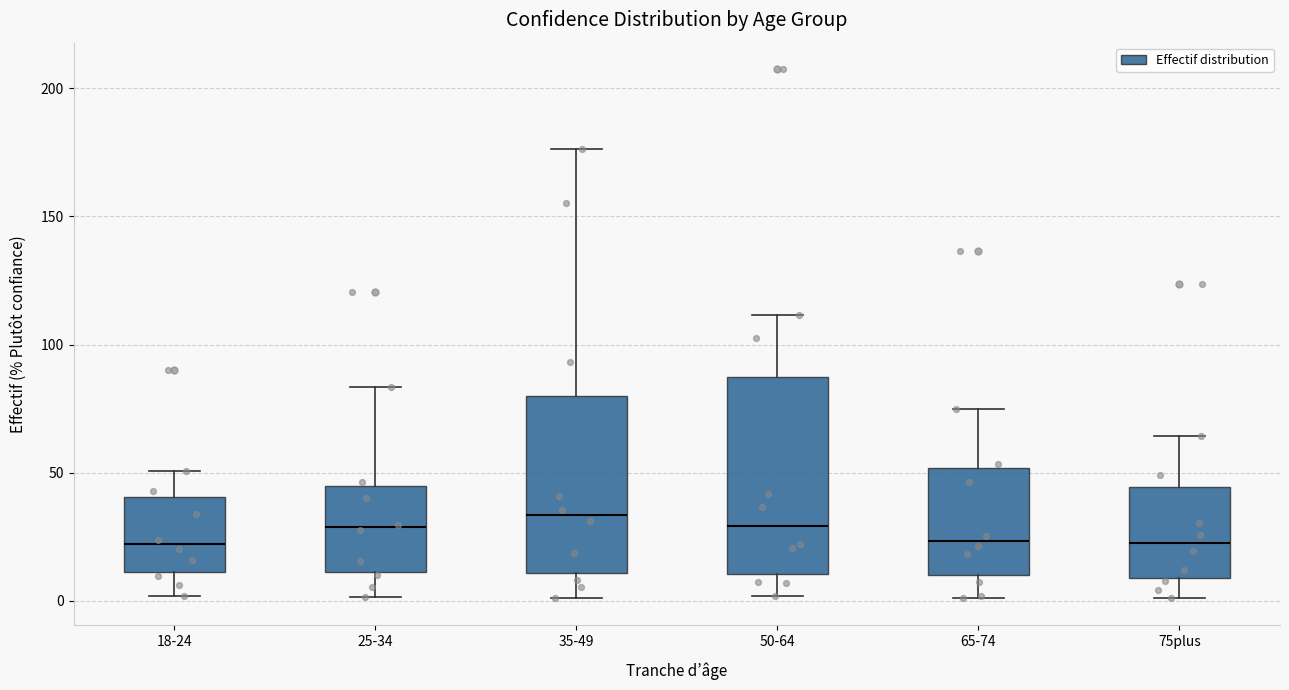

Where does the median line of the box for 25-34 sit on the y-axis? The values are not printed on the chart, so give them approximately, as read against the axis.

30